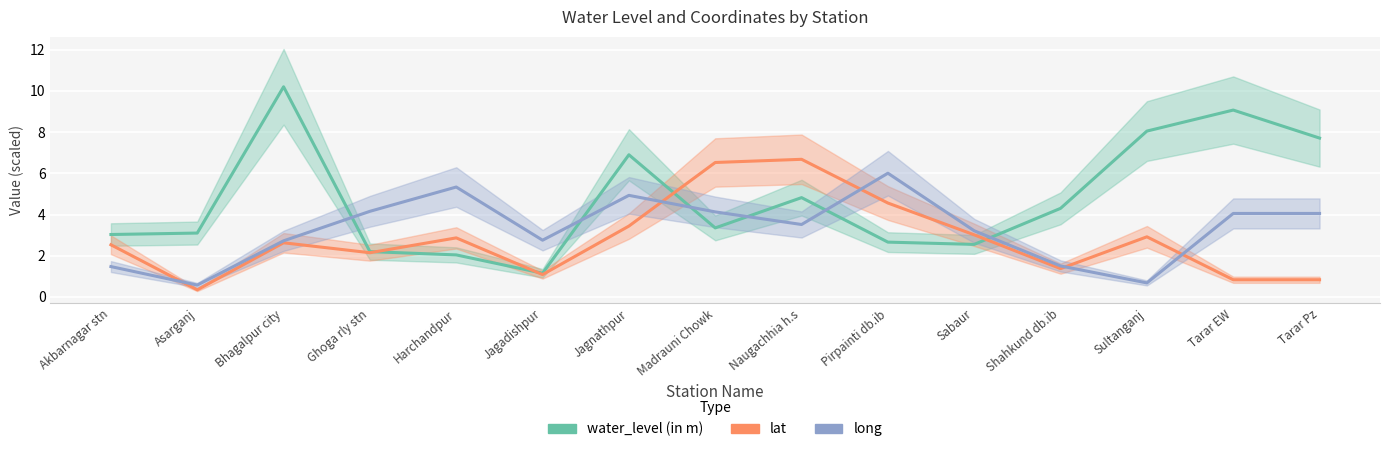

Is it true that long equals 3.5 at Naugachhia h.s?

True